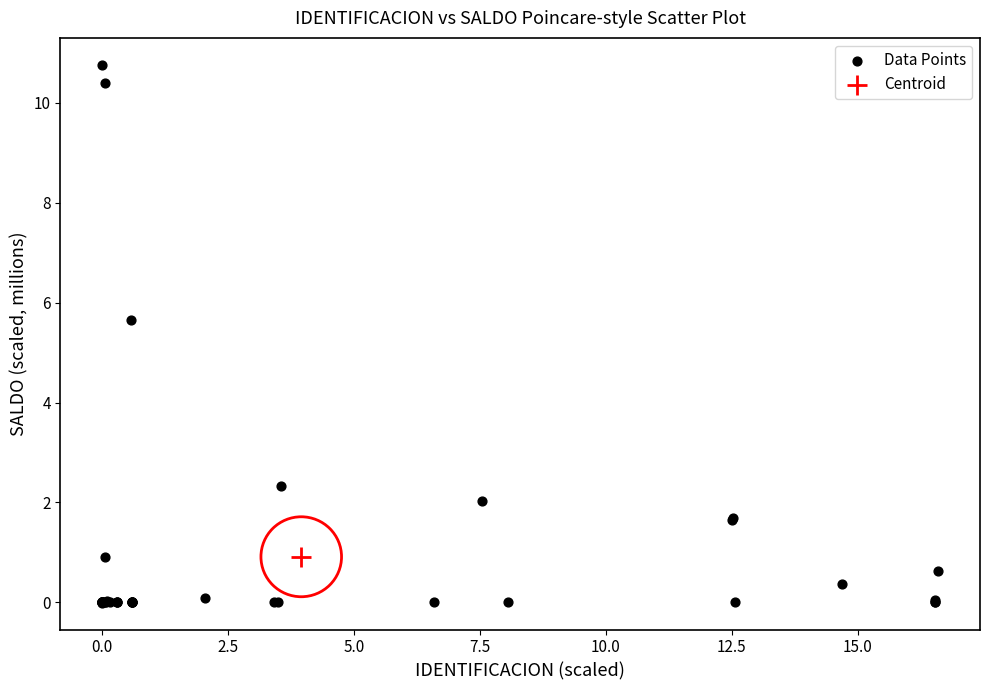

What are all the series names shown in the legend?

Data Points, Centroid